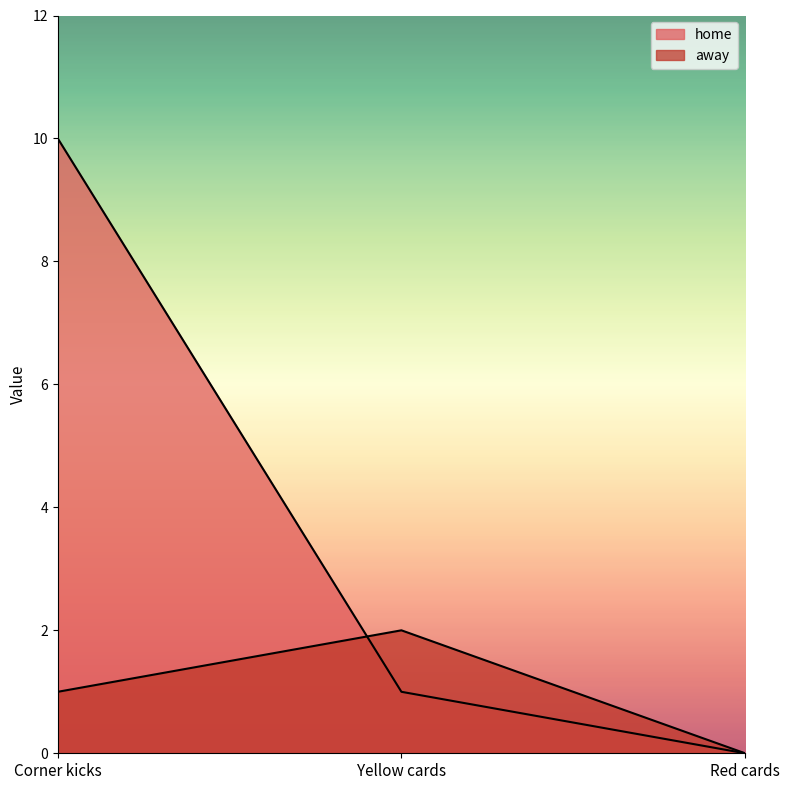

What is the label of the 2nd point from the right?

Yellow cards